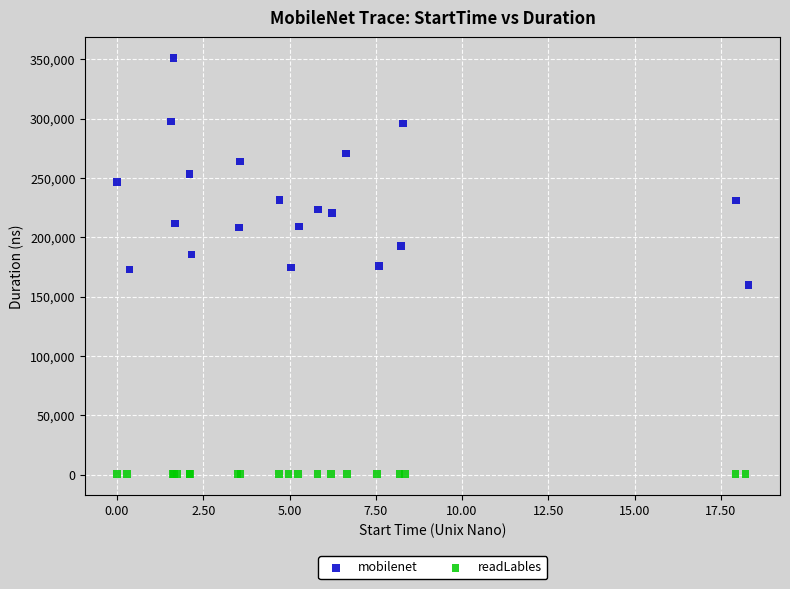

What are all the series names shown in the legend?

mobilenet, readLables